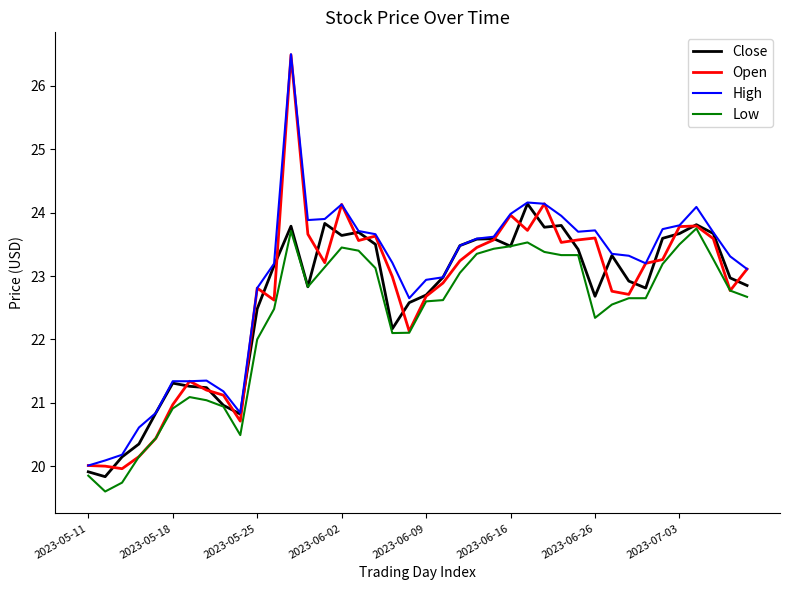

How many lines are shown in the chart?

4